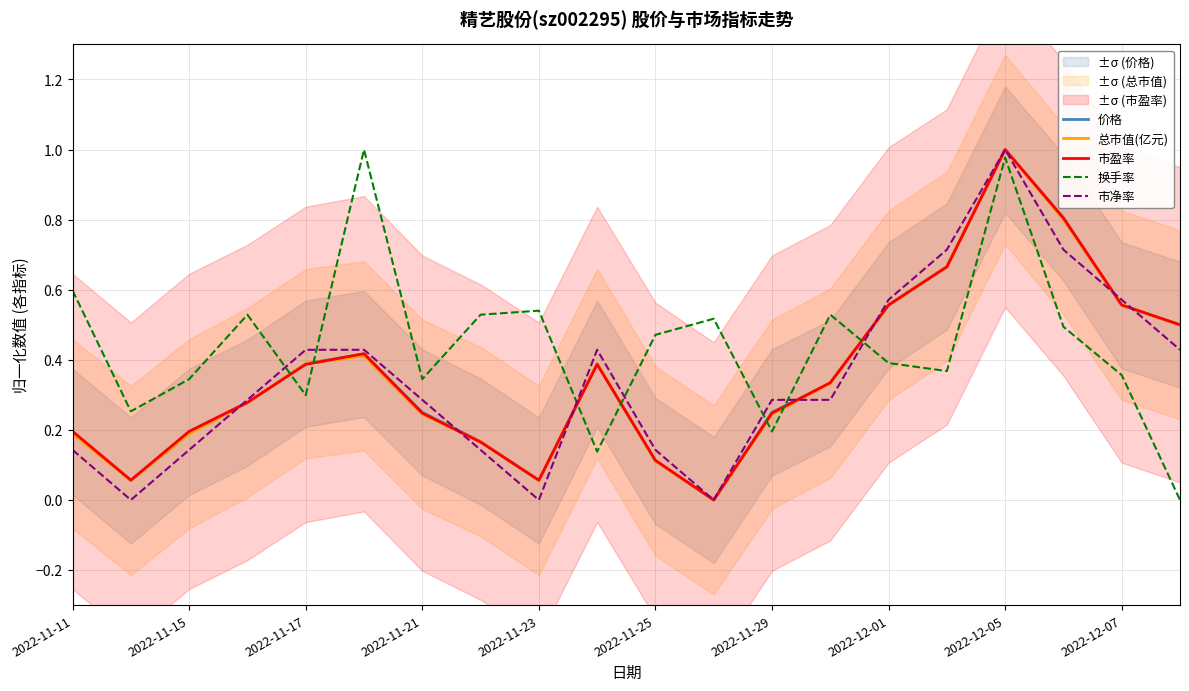

True or false: 价格 has a value of 0.6 at 2022-11-17.

False